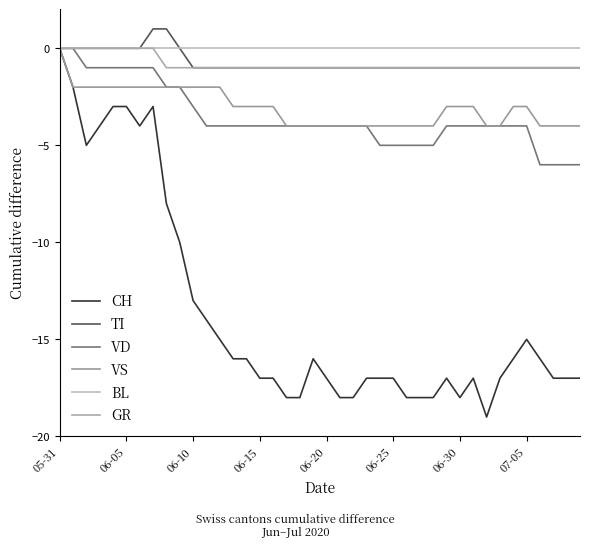

Does the chart have visible grid lines?

No